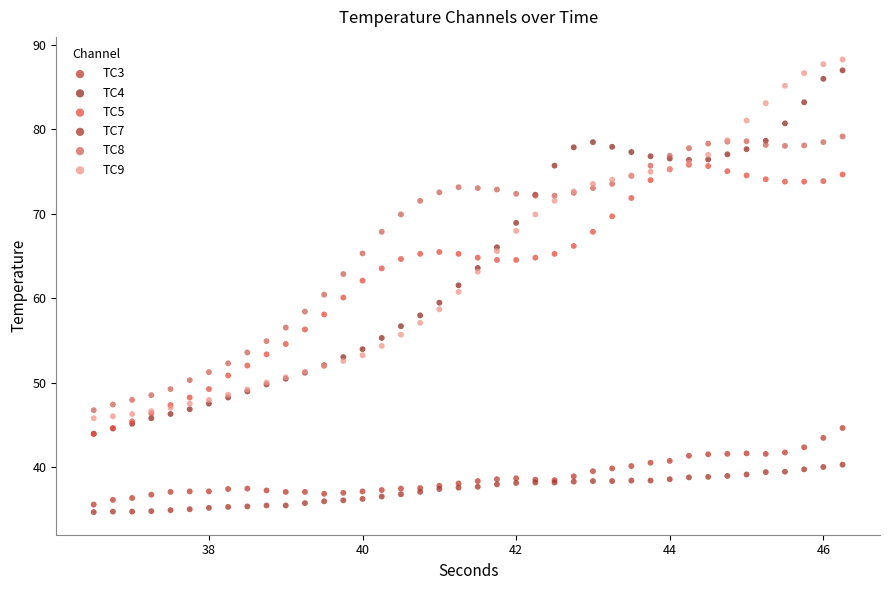

Which series reaches the minimum Y coordinate?

TC7